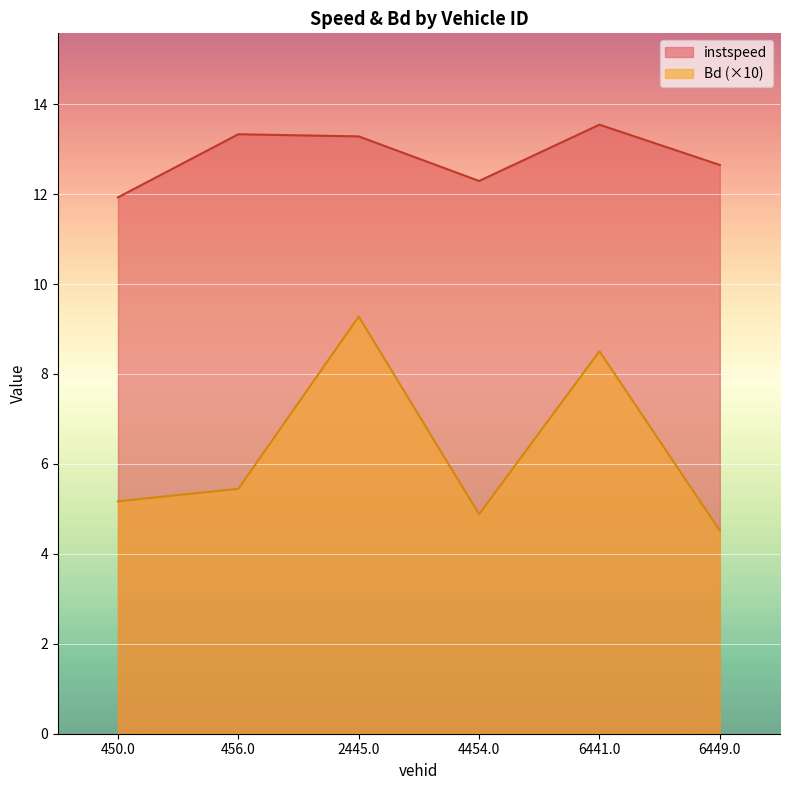

What is the smallest value displayed?

4.5